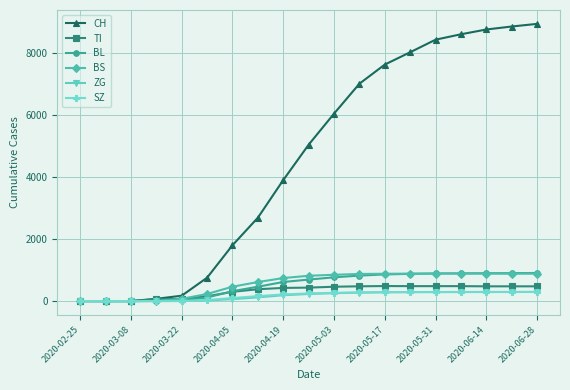

Which series has the largest range (max minus min)?

CH